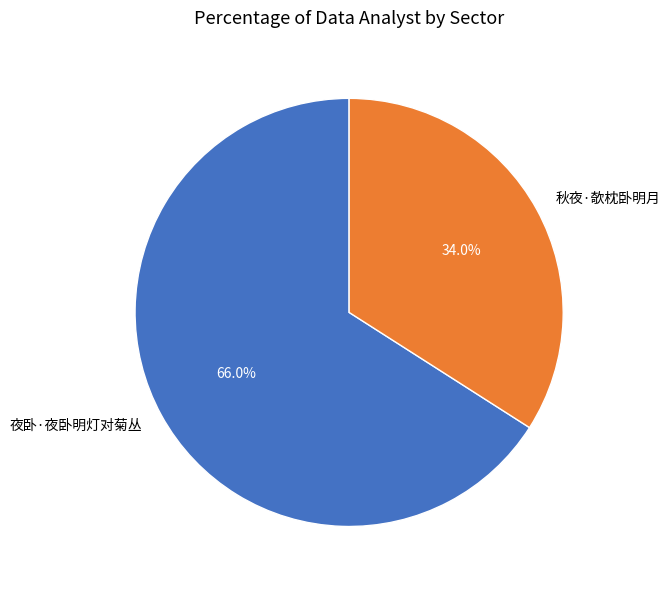

What portion of the pie excludes 夜卧·夜卧明灯对菊丛?

34.0%